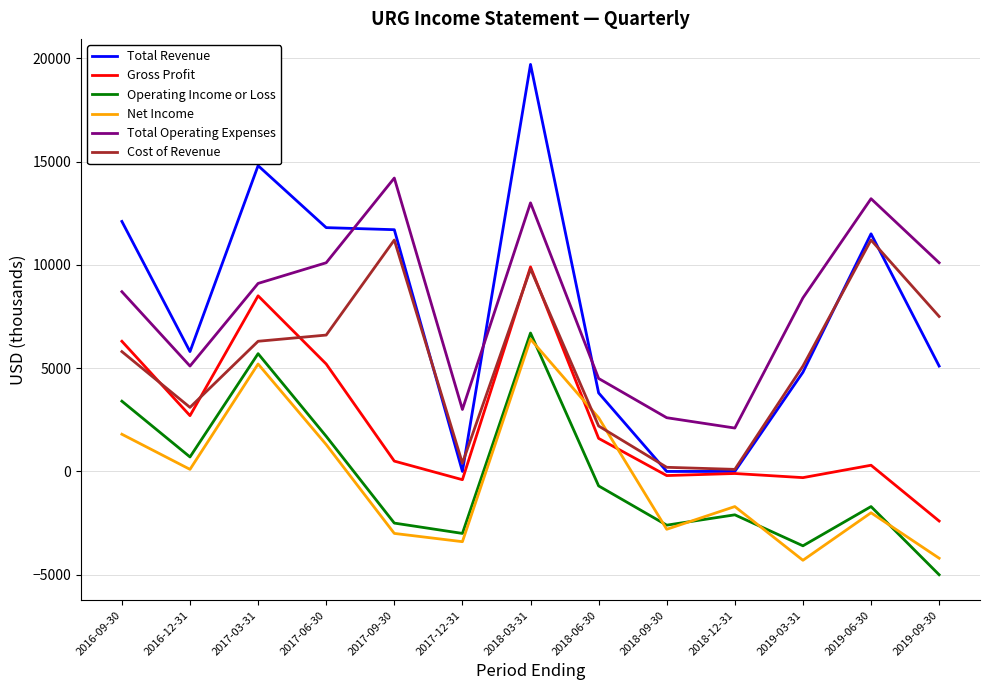

The value of Cost of Revenue at 2019-03-31 is 5100. True or false?

True